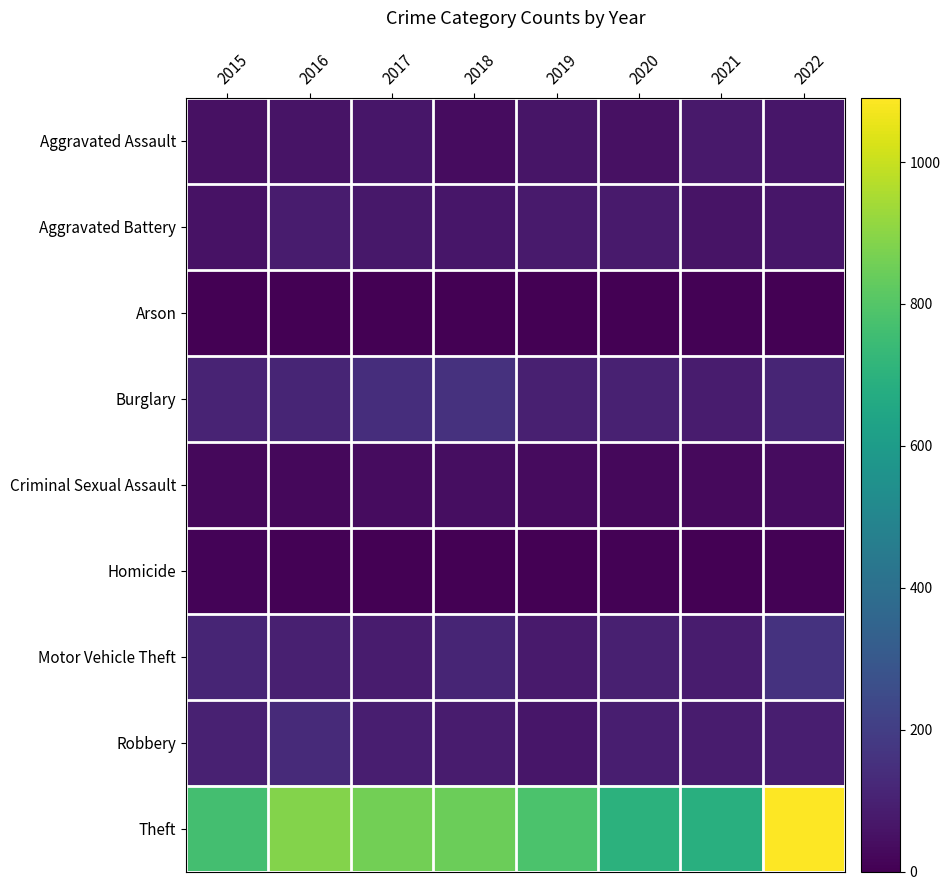

At 2017, list the series in order from smallest to largest.

Arson, Homicide, Criminal Sexual Assault, Aggravated Assault, Aggravated Battery, Motor Vehicle Theft, Robbery, Burglary, Theft